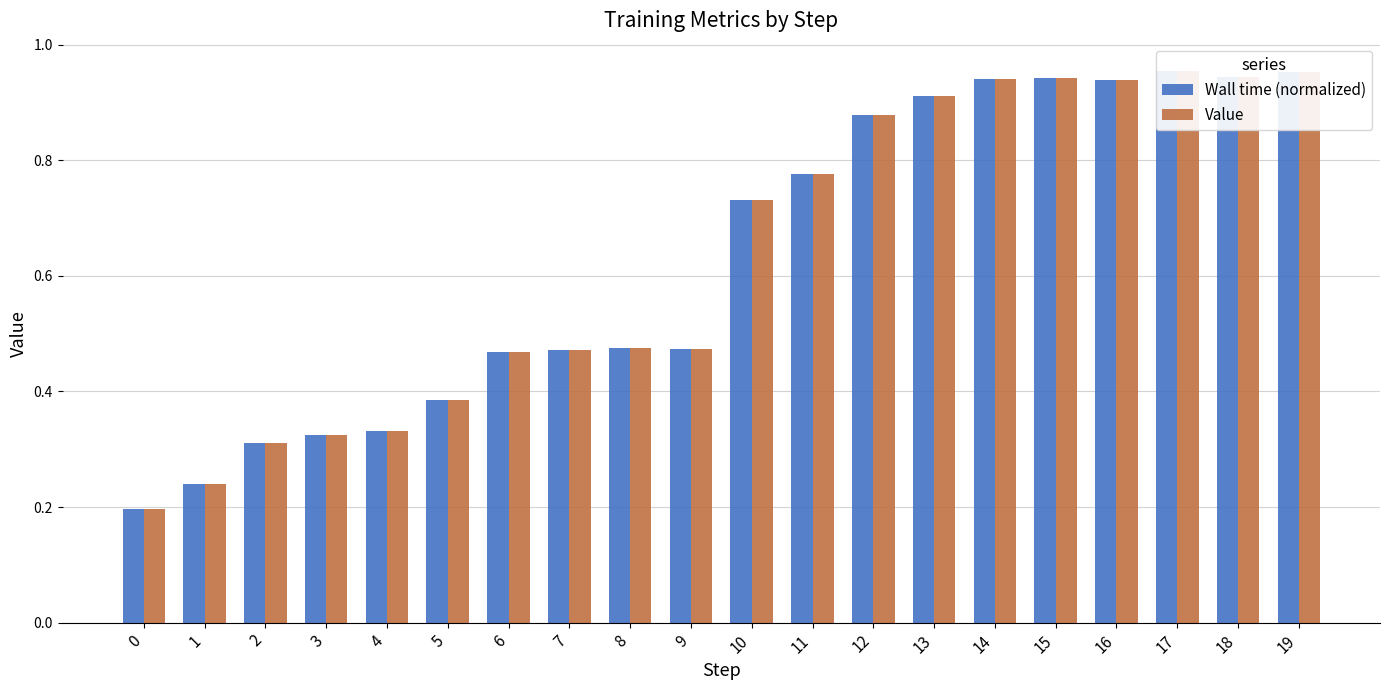

The Value series shows 0.9 at 14. True or false?

True